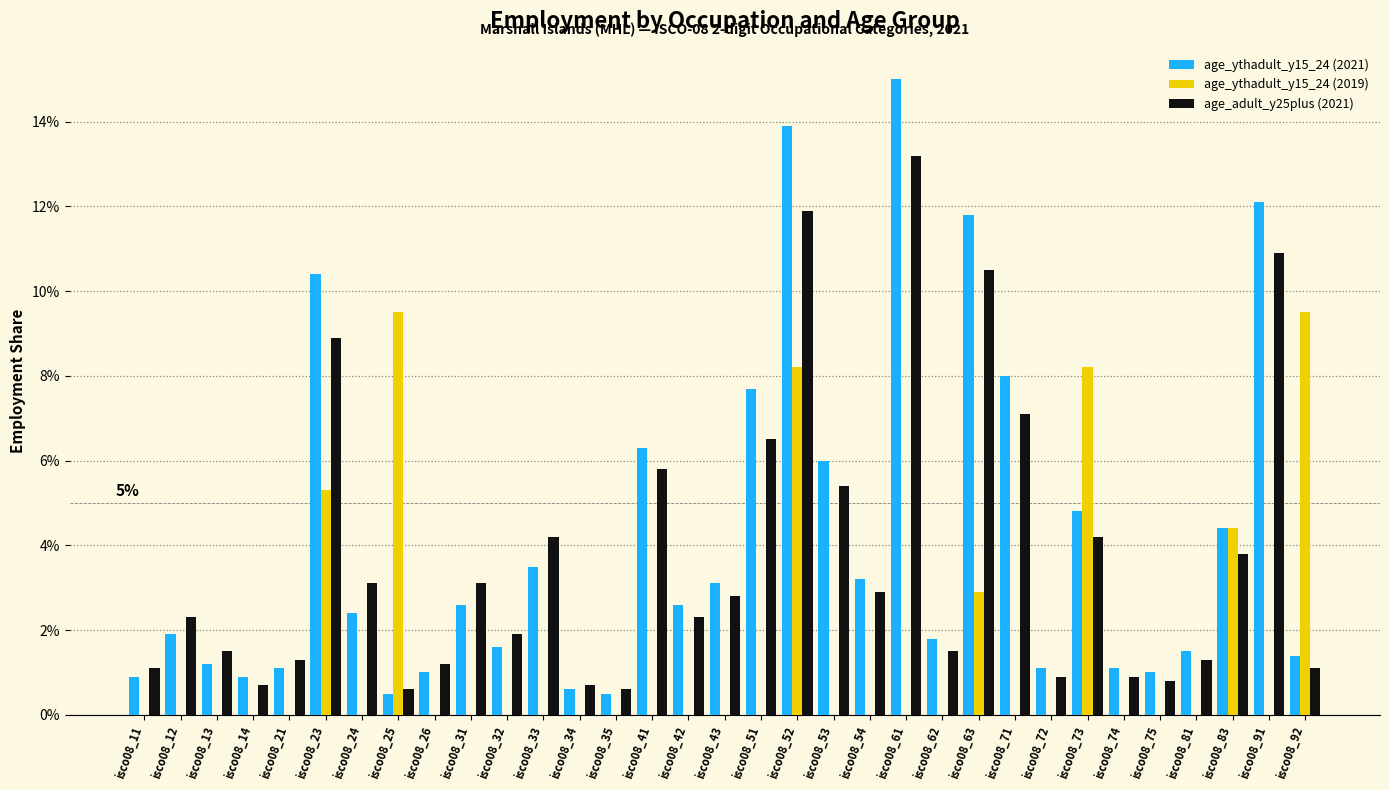

Are the bars horizontal?

No